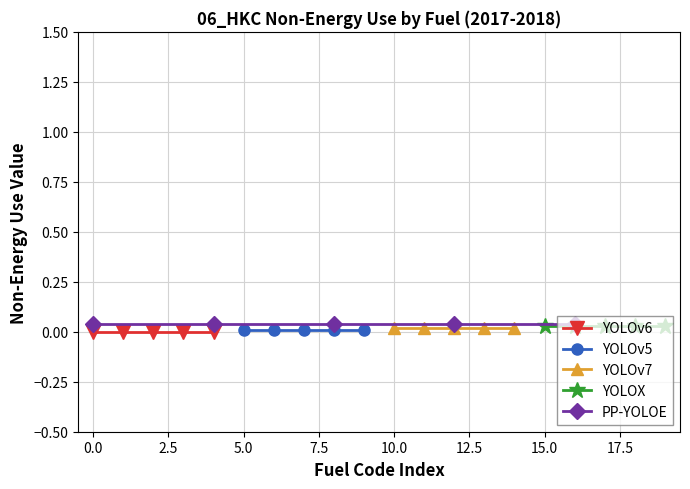

What is the total value across all series at 5.0?

0.1